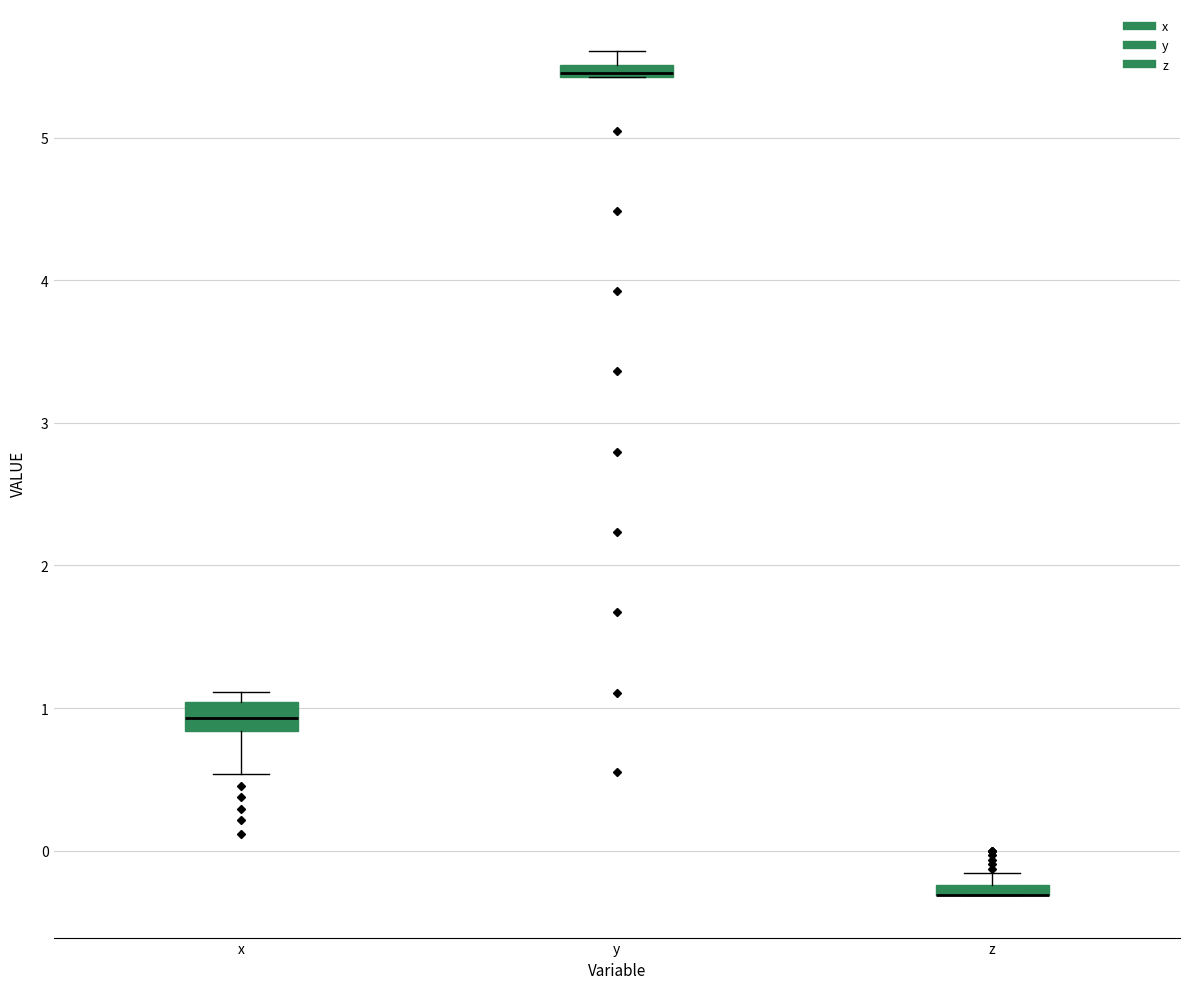

Where is the upper edge of the box for y on the y-axis? The values are not printed on the chart, so give them approximately, as read against the axis.

5.5